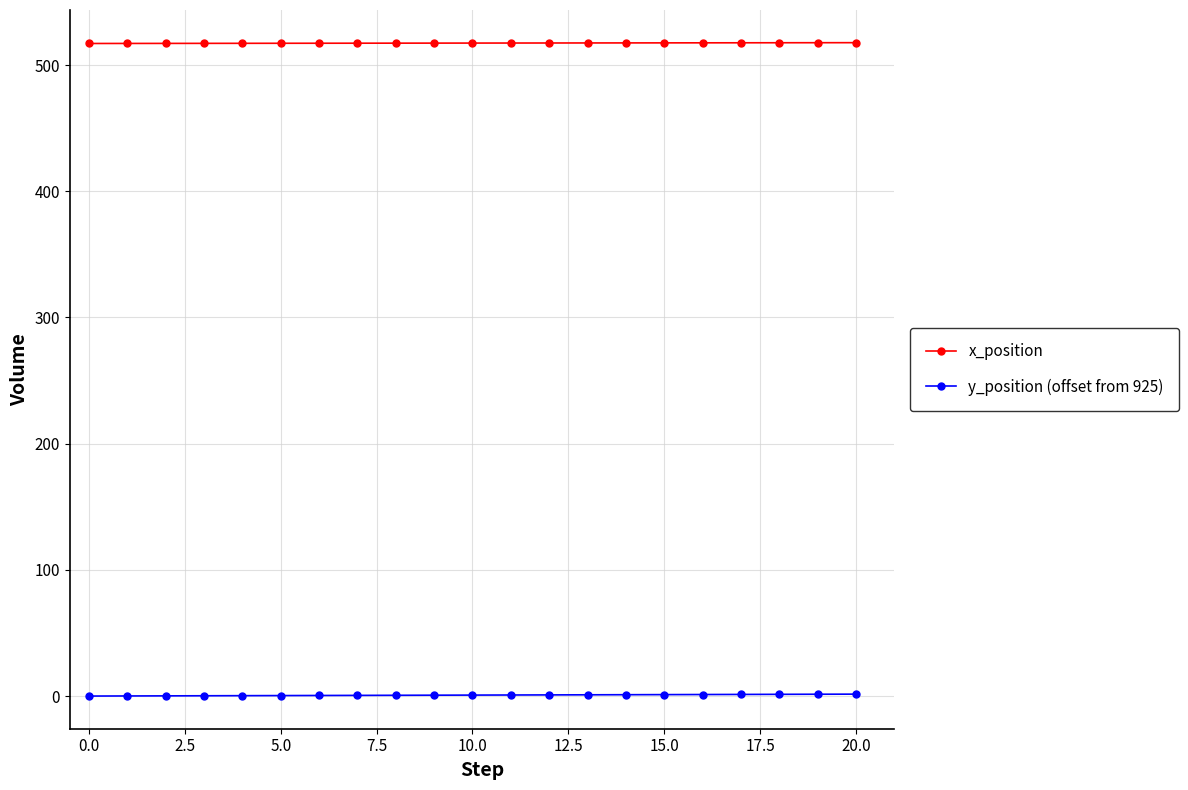

What is the sum of all x_position values?

10865.8